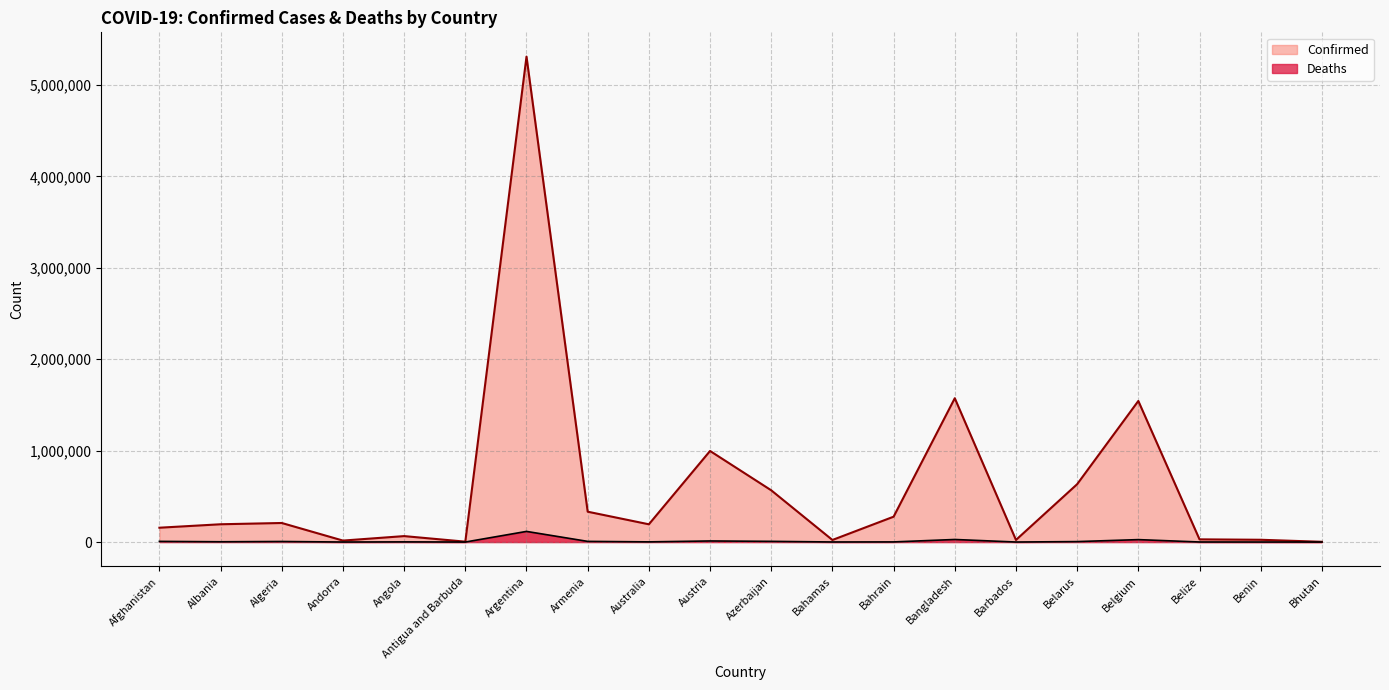

The Deaths series shows 10721 at Armenia. True or false?

False